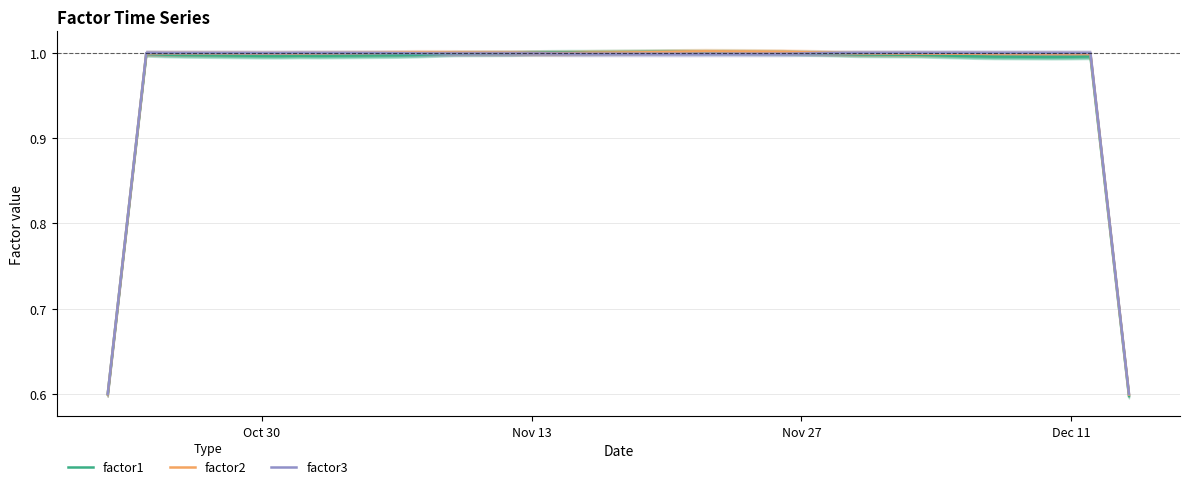

How many lines are shown in the chart?

3